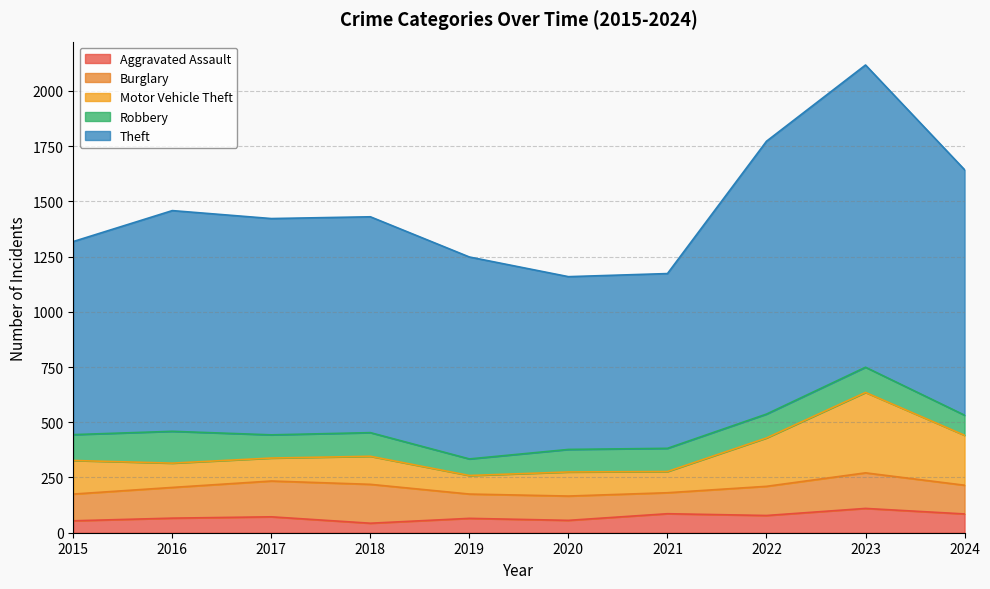

The value of Aggravated Assault at 2019 is 65. True or false?

True